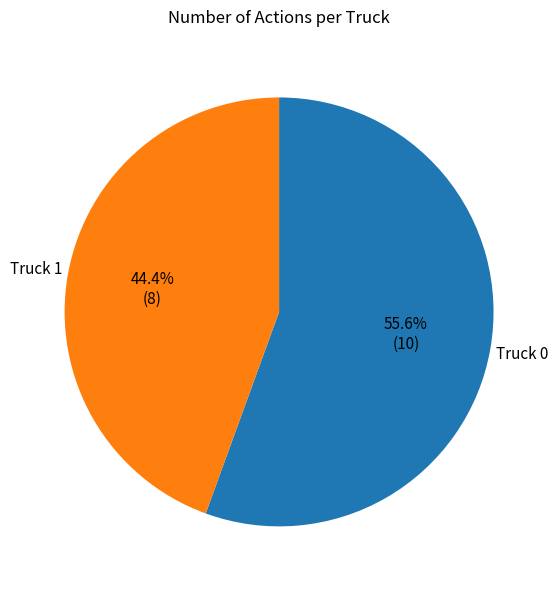

Do Truck 1 and Truck 0 together represent more than half of the pie?

Yes